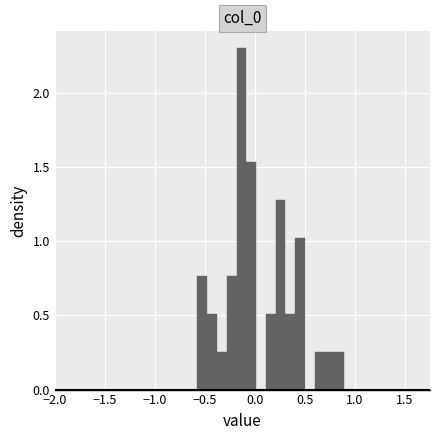

Around what value on the x-axis is the tallest bar? Give the approximate position of its centre, as read against the axis.

-0.15